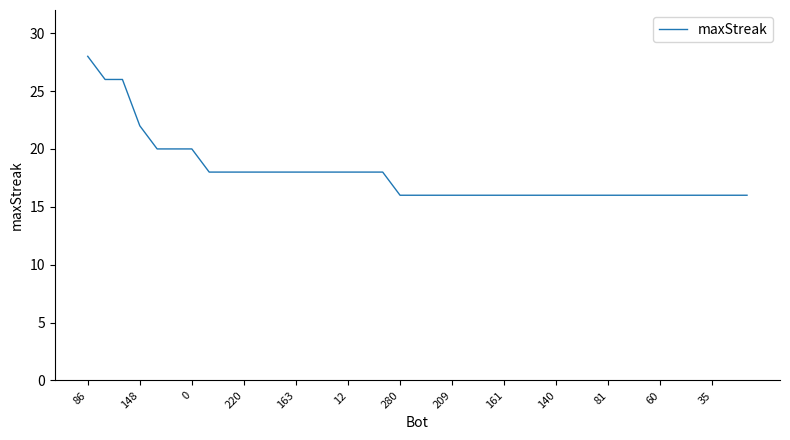

What is the smallest value displayed?

16